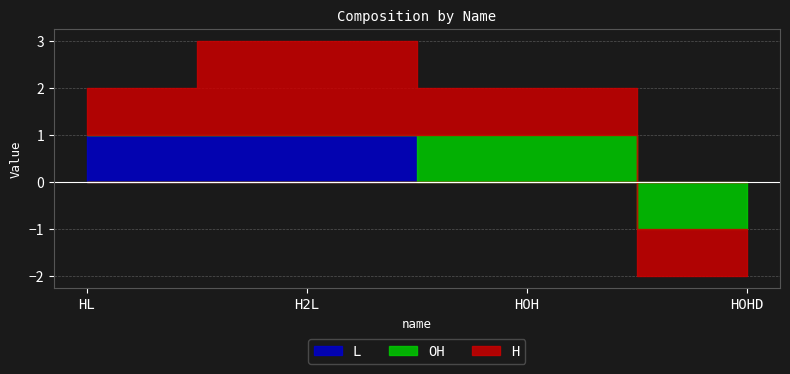

At which category is the sum across all series the highest?

H2L